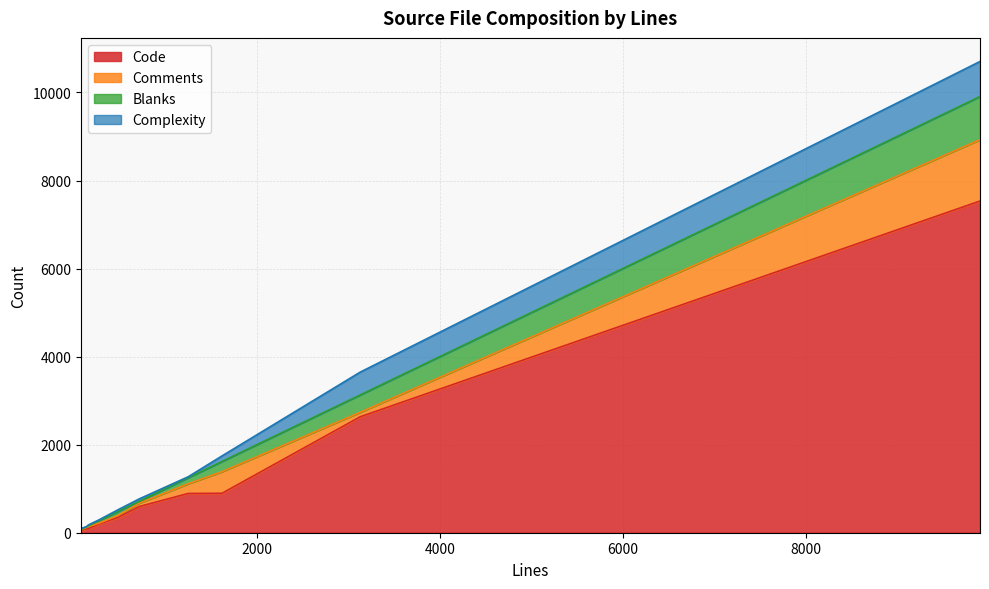

Which series has the widest spread of values?

Code